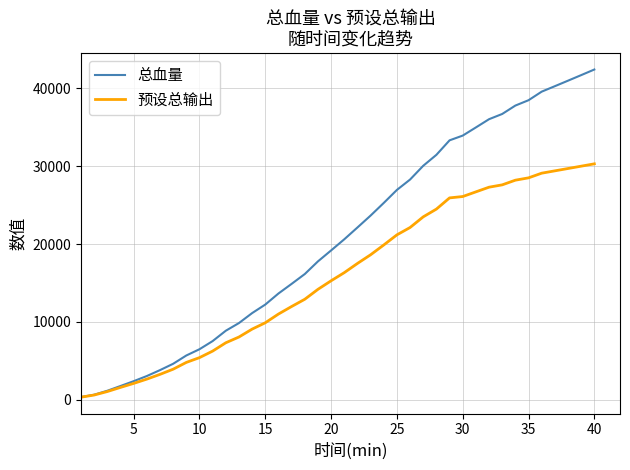

Which series has the largest total across all categories?

总血量